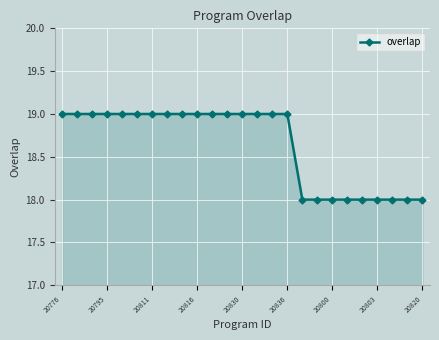

Does the chart have visible grid lines?

Yes